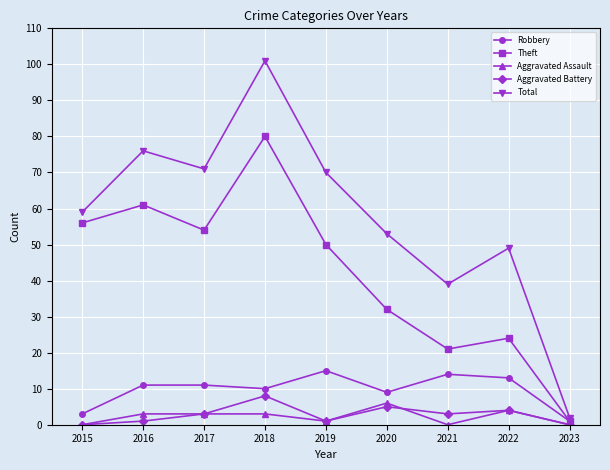

Reading right to left, transcribe all the data shown in this chart.

Robbery: 2023=1	2022=13	2021=14	2020=9	2019=15	2018=10	2017=11	2016=11	2015=3
Theft: 2023=1	2022=24	2021=21	2020=32	2019=50	2018=80	2017=54	2016=61	2015=56
Aggravated Assault: 2023=0	2022=4	2021=0	2020=6	2019=1	2018=3	2017=3	2016=3	2015=0
Aggravated Battery: 2023=0	2022=4	2021=3	2020=5	2019=1	2018=8	2017=3	2016=1	2015=0
Total: 2023=2	2022=49	2021=39	2020=53	2019=70	2018=101	2017=71	2016=76	2015=59